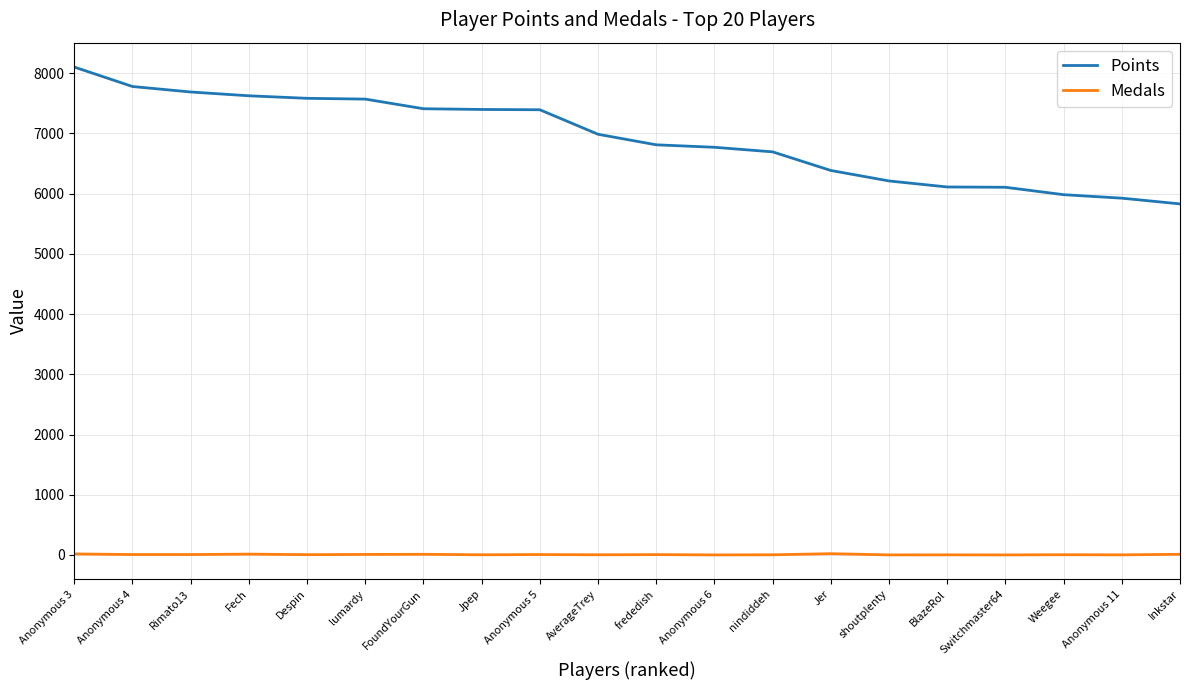

How many categories are shown in the chart?

20